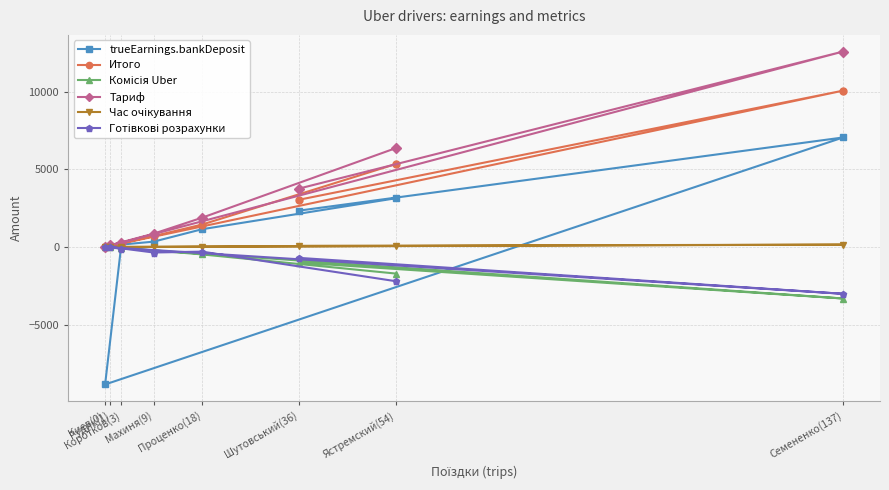

At which category is the sum across all series the highest?

Семененко(137)